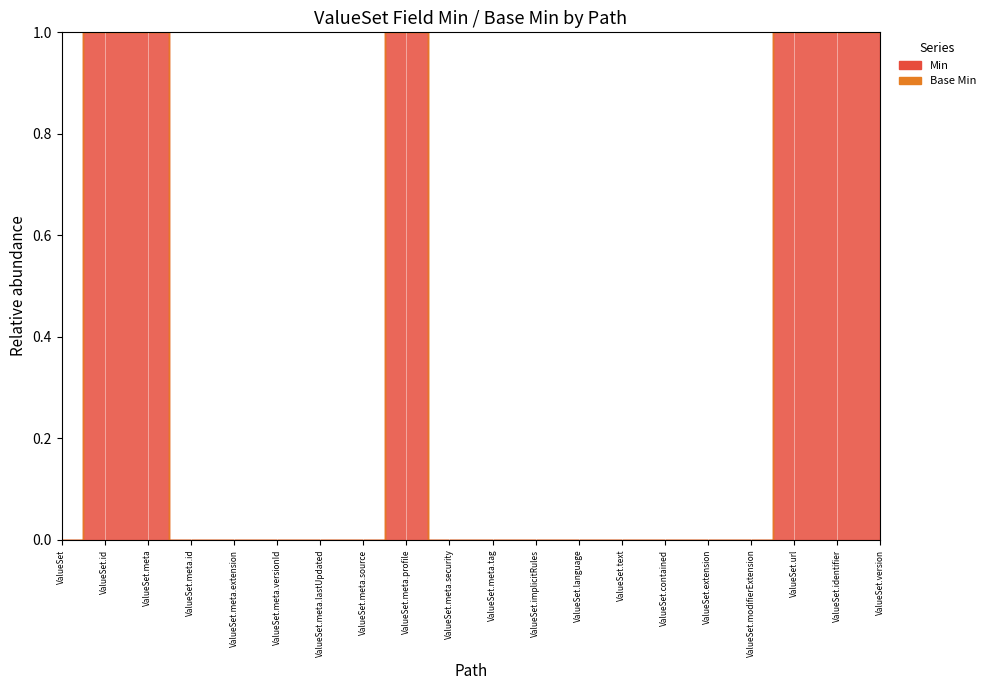

List the series in order of their peak value, lowest first.

Base Min, Min